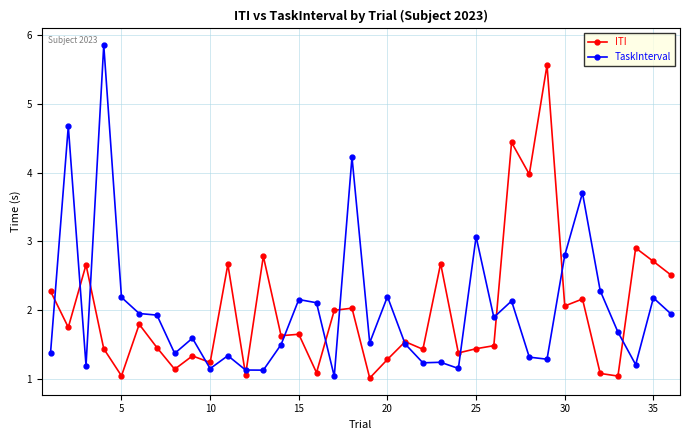

What is the value of the ITI point at the 7th from the left?

1.5